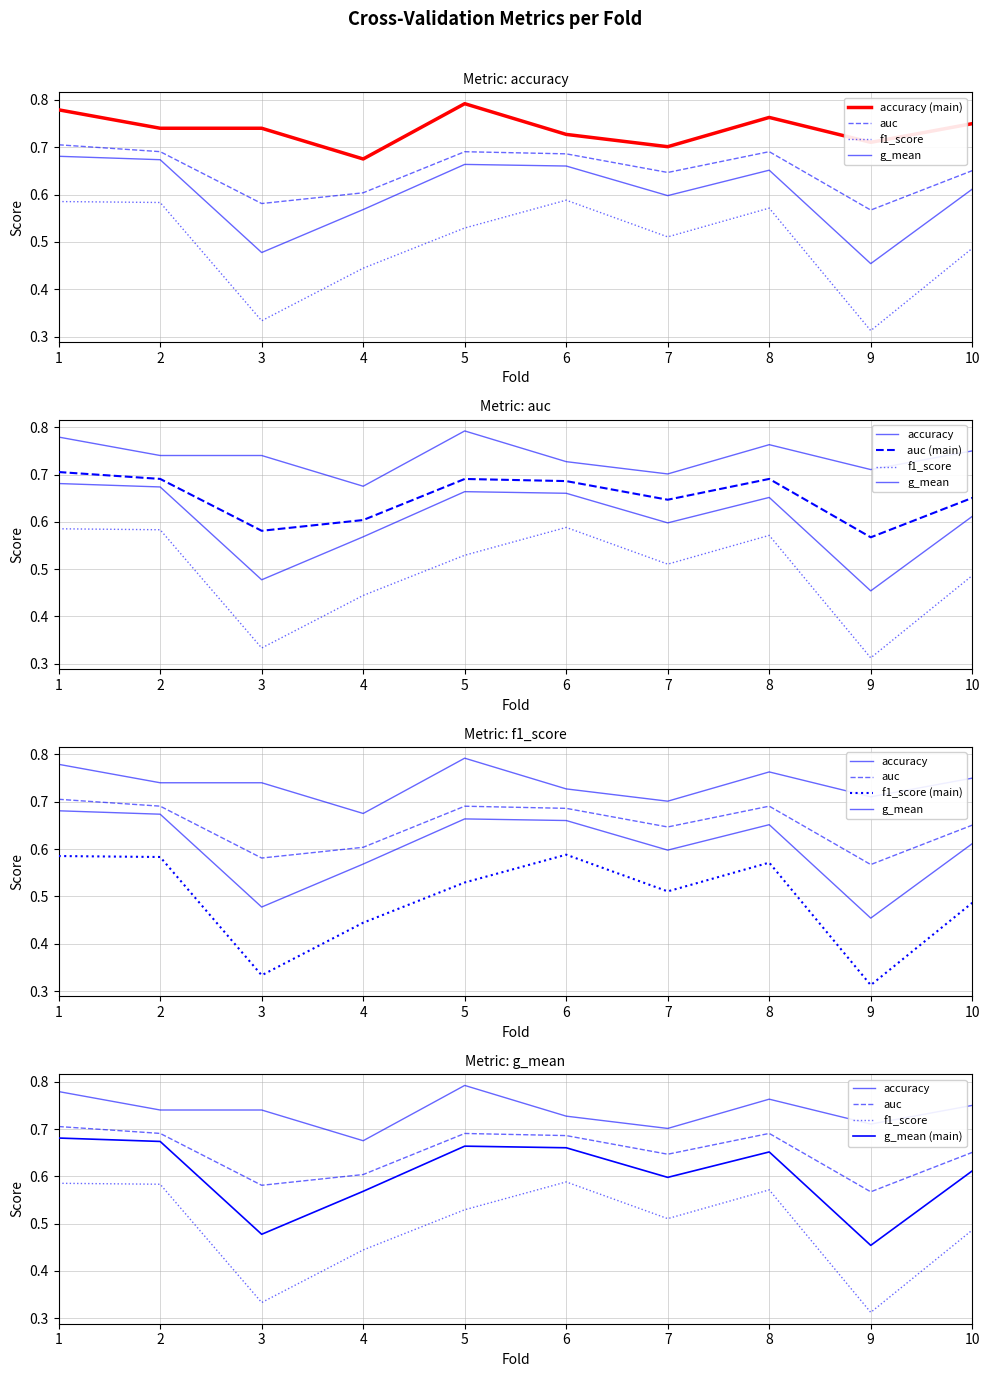

The f1_score series shows 0.3 at 9. True or false?

True